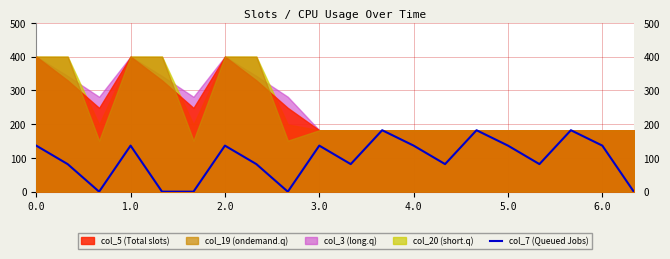

Count the number of categories in the chart.

20